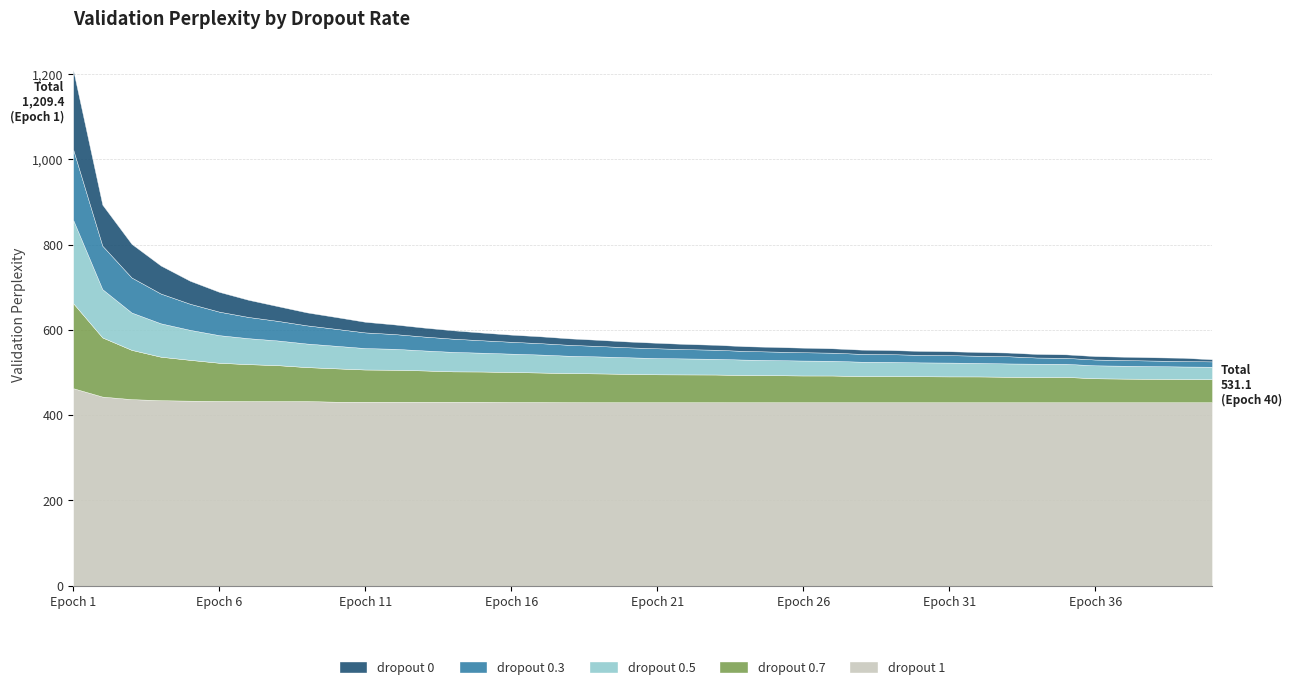

What is the difference between the highest and lowest values at Epoch 40?

425.2